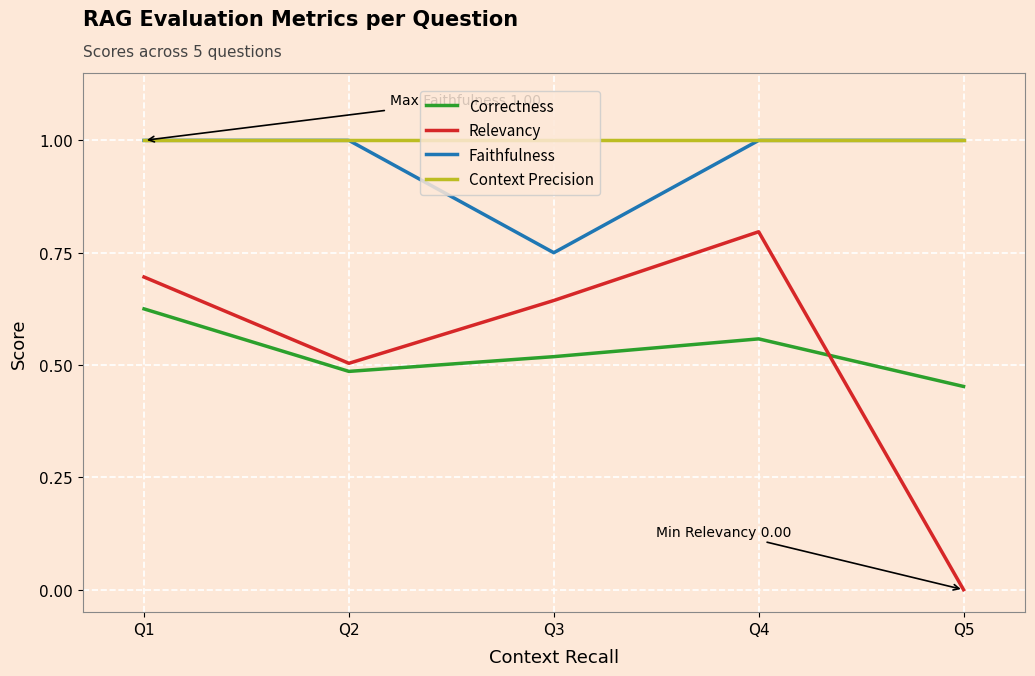

Rank the categories by Correctness value from lowest to highest.

Q5, Q2, Q3, Q4, Q1